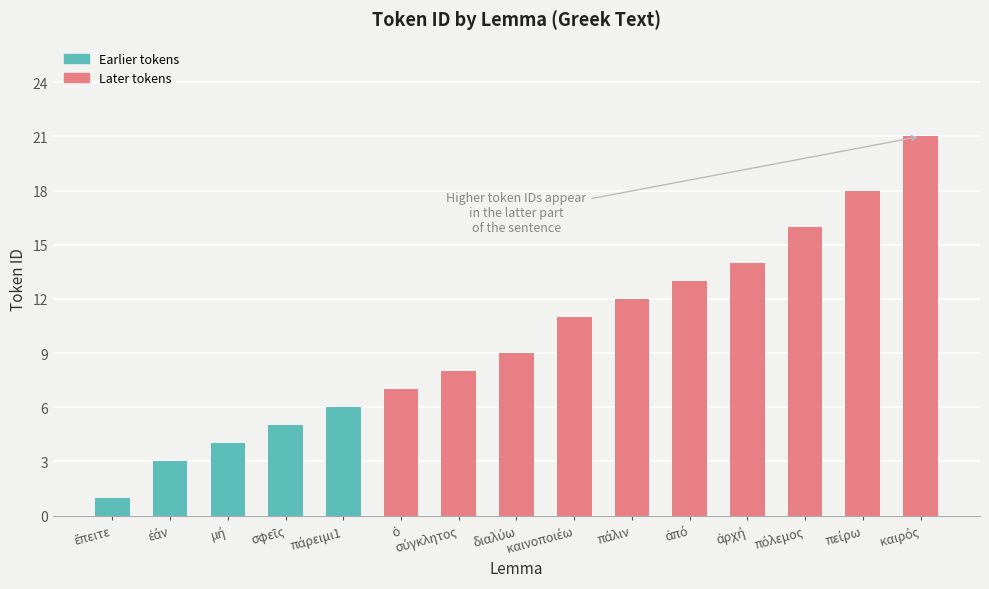

What is the value of the 10th bar from the left?

12